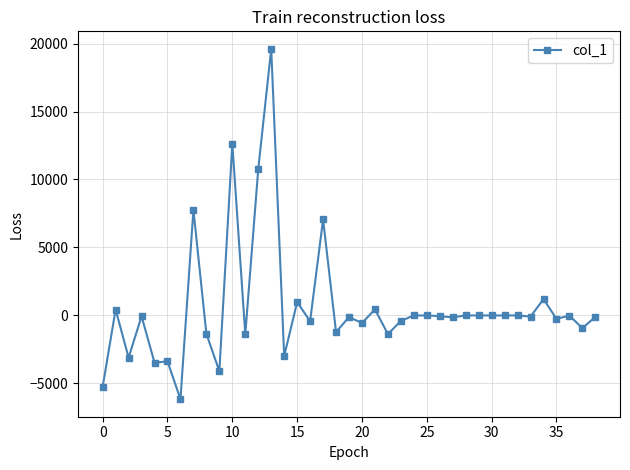

True or false: there are more than 1 points higher than both neighbors.

True